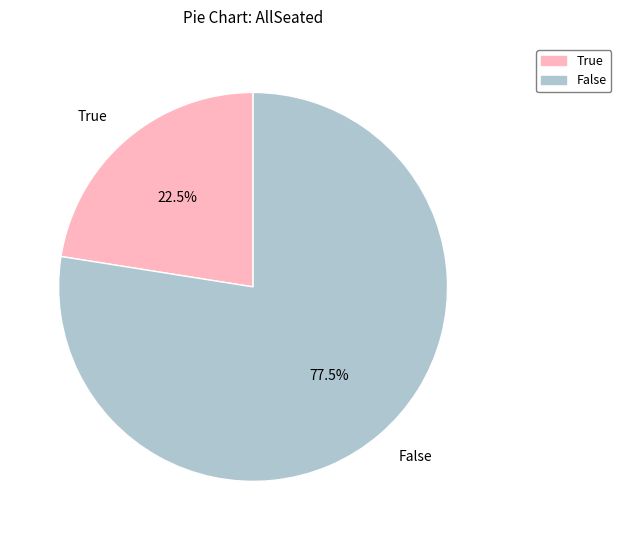

Does any single category account for the majority?

Yes